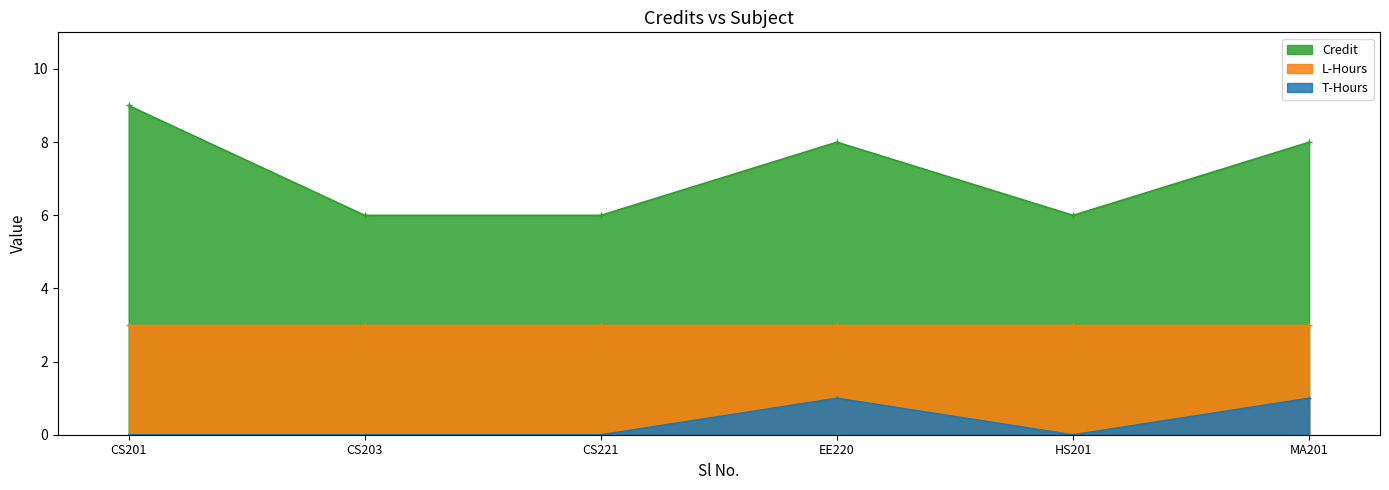

What is the minimum value for Credit?

6